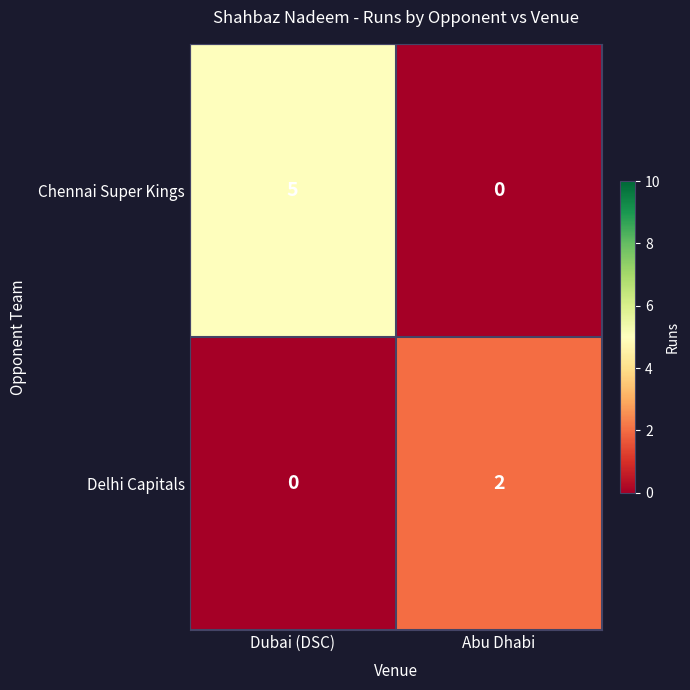

What is the difference between the maximum and minimum values in the Chennai Super Kings series?

5